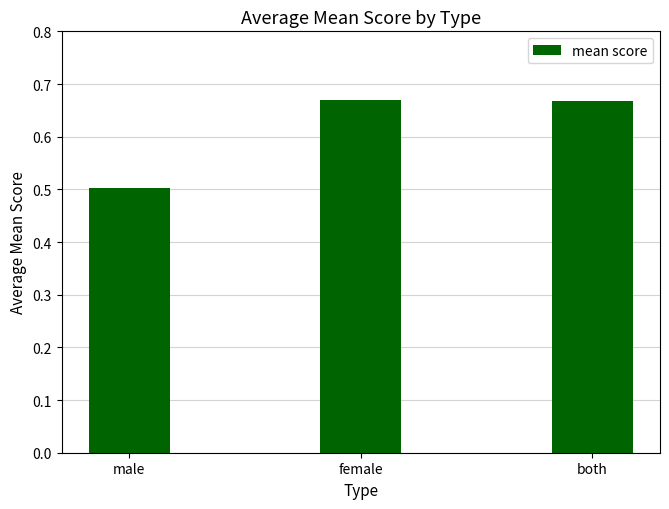

The chart shows a value of 1.0 at female. True or false?

False